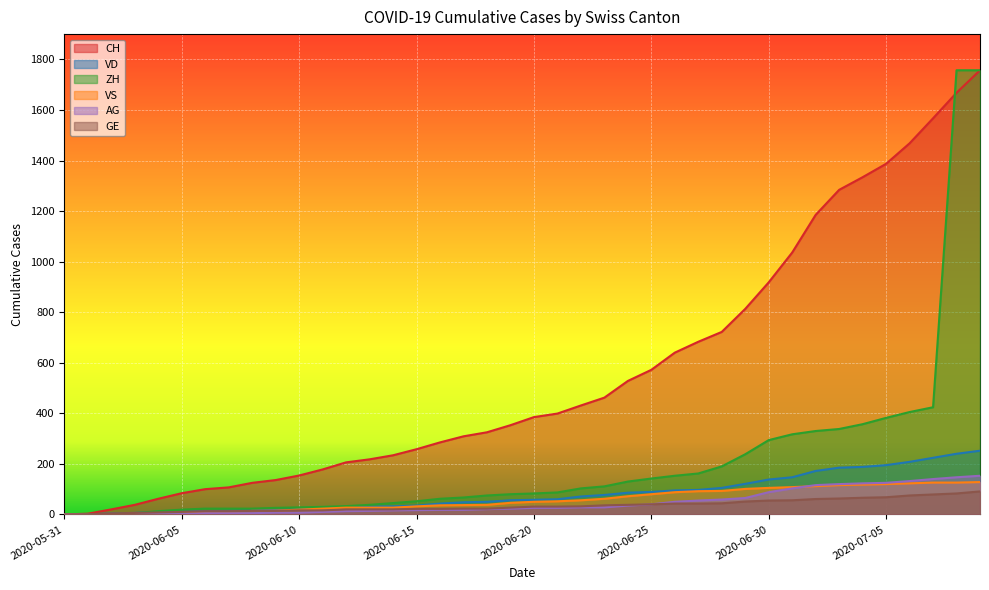

Is it true that AG equals 139 at 2020-07-01?

False